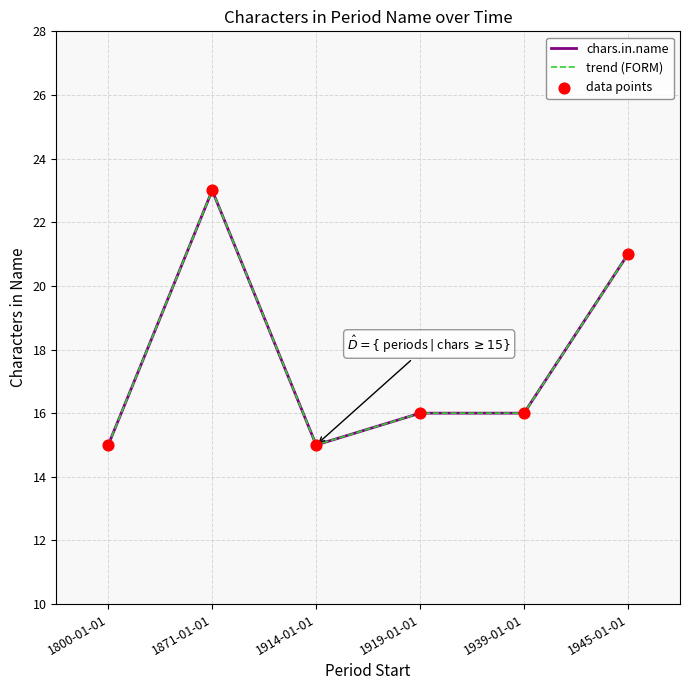

Does the chart have visible grid lines?

Yes